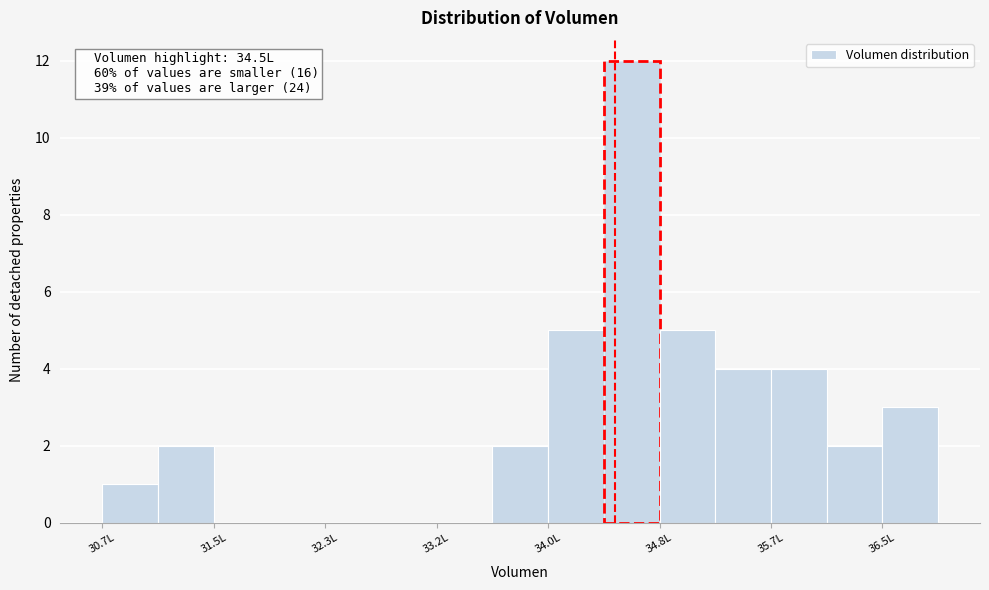

Which range on the x-axis has the tallest bar?

34.4 to 34.8